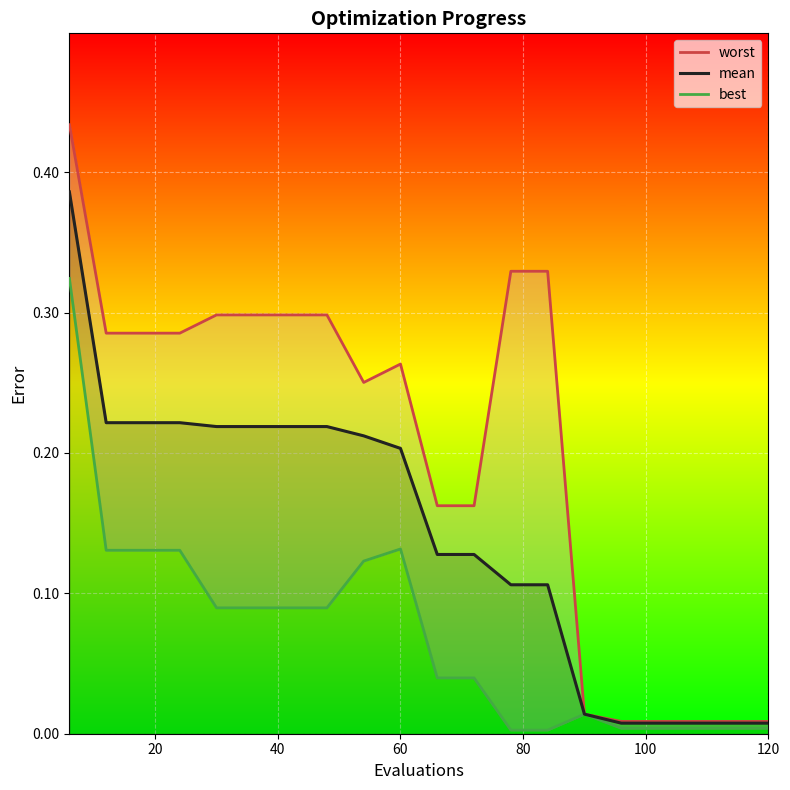

Which series has the largest total across all categories?

worst